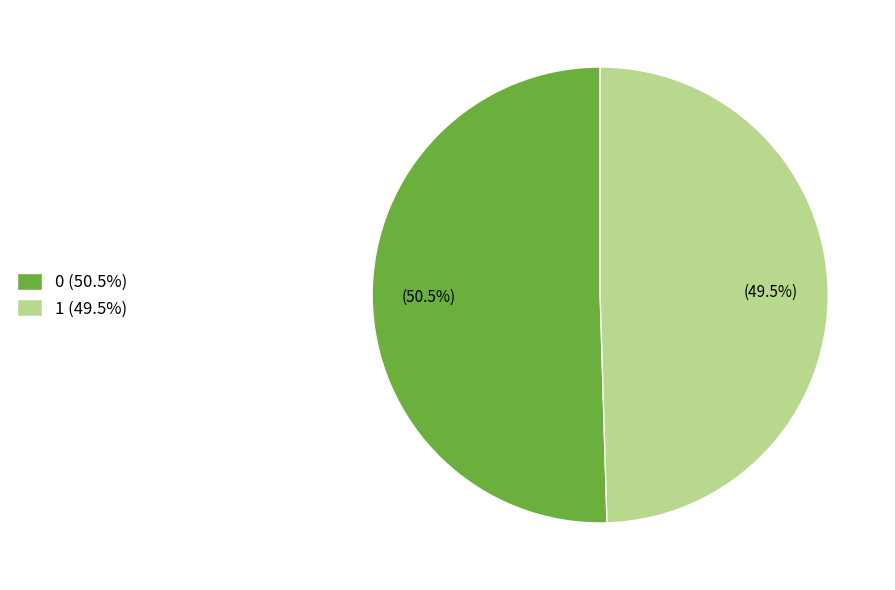

What percentage is NOT represented by 0 (50.5%)?

49.5%